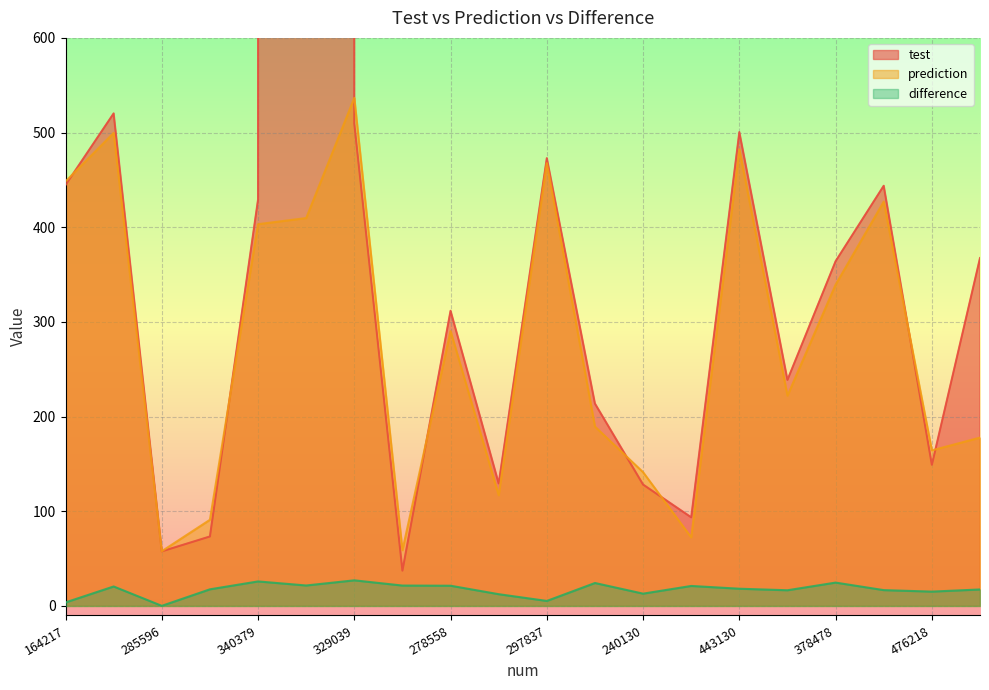

How many interior local valleys does the prediction series have?

6